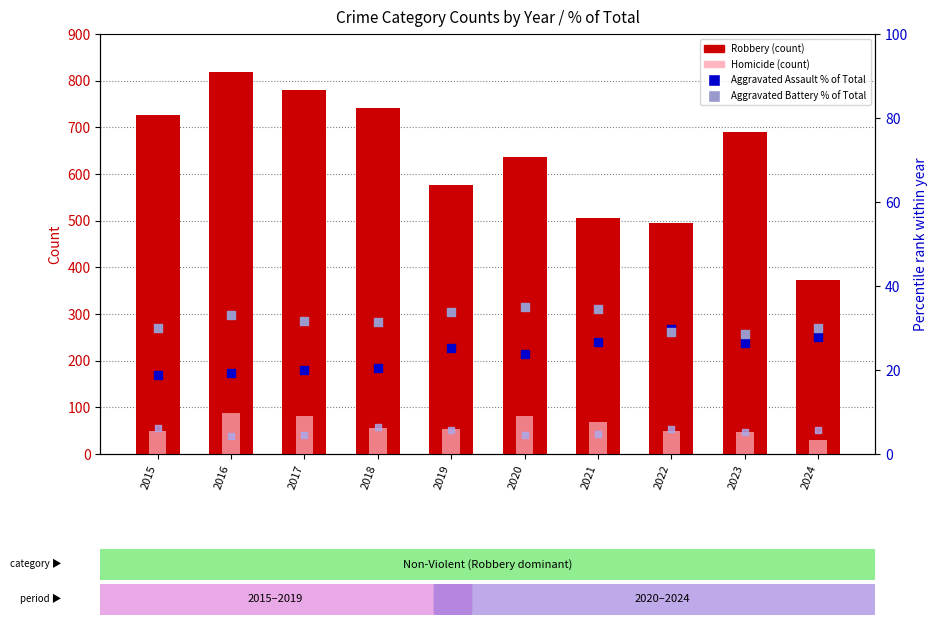

At how many categories does at least one series exceed 523?

7